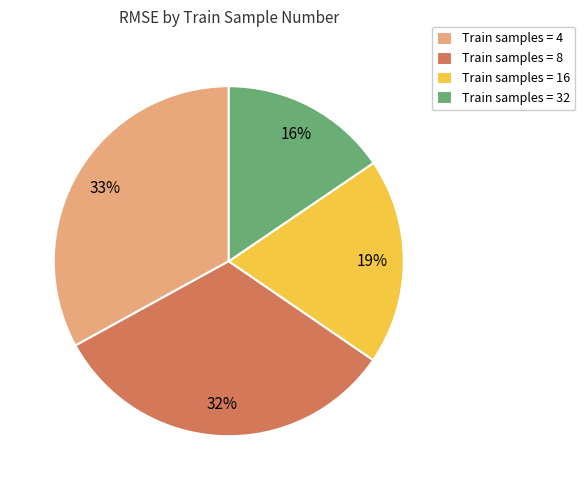

To the nearest percent, what portion does Train samples = 8 represent?

32%